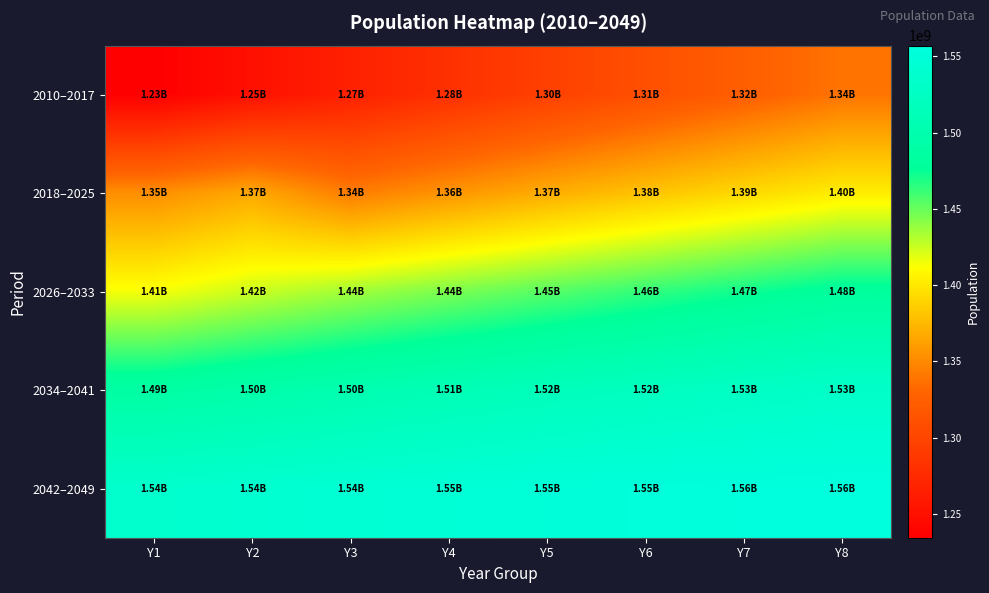

Reading left to right, what are all the values shown in this chart?

2010–2017: Y1=1234281163	Y2=1250287939	Y3=1265780243	Y4=1280842119	Y5=1295600768	Y6=1310152392	Y7=1324517250	Y8=1338676779
2018–2025: Y1=1352642283	Y2=1366417756	Y3=1343036508	Y4=1355814492	Y5=1368512059	Y6=1380493070	Y7=1391749333	Y8=1402909136
2026–2033: Y1=1413963457	Y2=1424915121	Y3=1435168081	Y4=1444703906	Y5=1454093688	Y6=1463323046	Y7=1472391229	Y8=1480804402
2034–2041: Y1=1488540277	Y2=1496050139	Y3=1503317923	Y4=1510352778	Y5=1516615320	Y6=1522127187	Y7=1527424754	Y8=1532516095
2042–2049: Y1=1537398790	Y2=1541472431	Y3=1544767467	Y4=1547938593	Y5=1550986988	Y6=1553923307	Y7=1555962810	Y8=1557120862